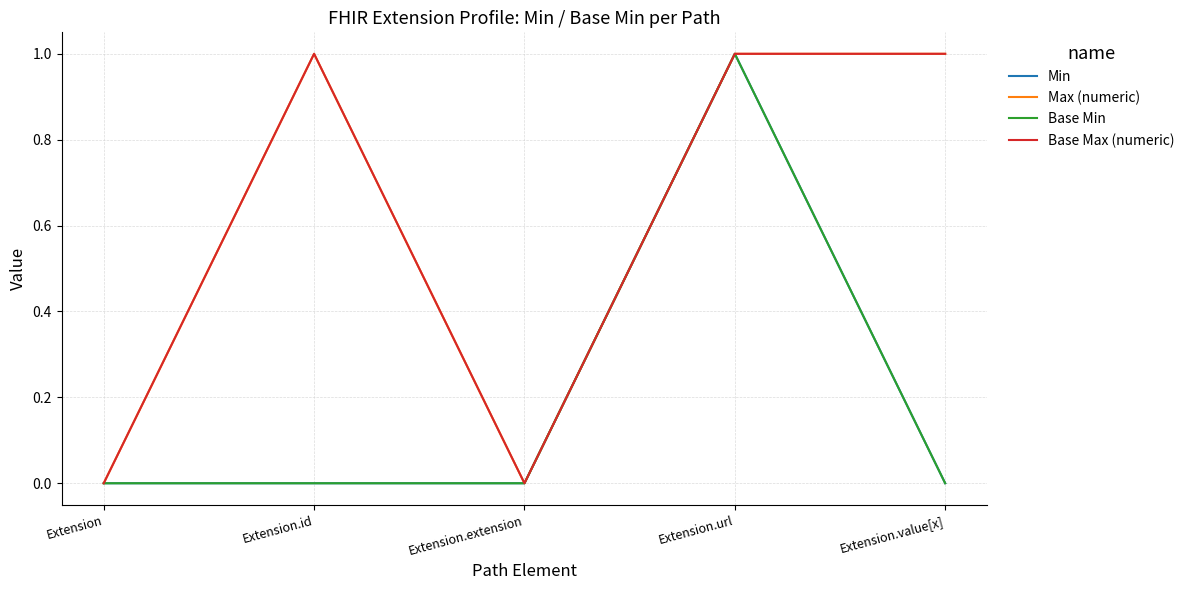

True or false: Min and Base Max (numeric) intersect in this chart.

False